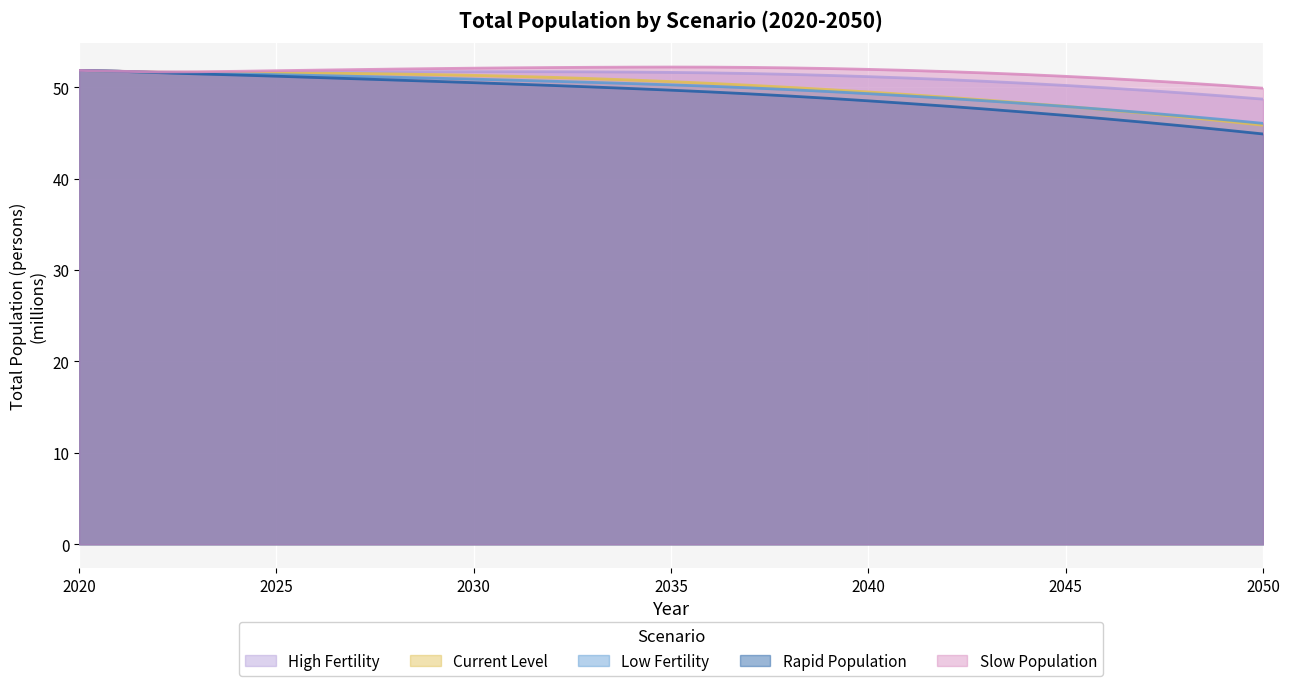

Rank the categories by Slow Population value from highest to lowest.

2035, 2036, 2034, 2033, 2037, 2032, 2031, 2038, 2030, 2039, 2029, 2028, 2040, 2027, 2026, 2041, 2020, 2025, 2021, 2024, 2042, 2023, 2022, 2043, 2044, 2045, 2046, 2047, 2048, 2049, 2050